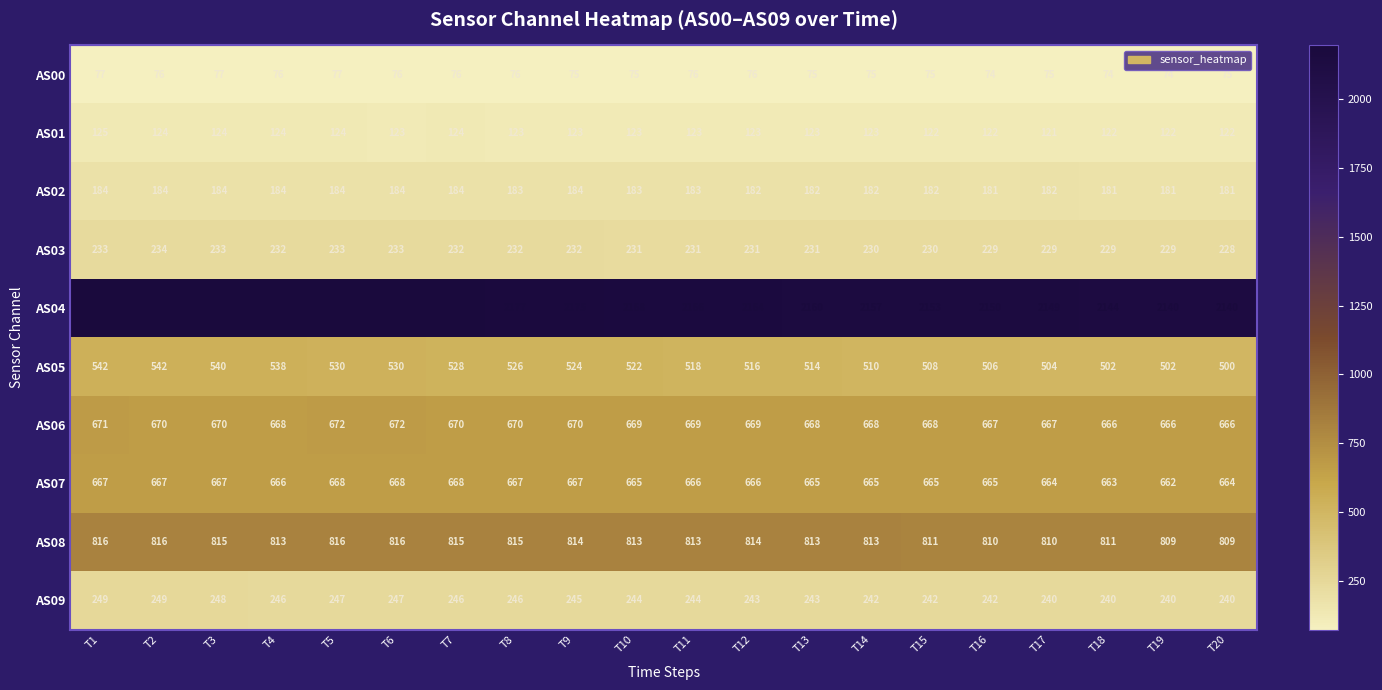

How many series are shown in this chart?

10